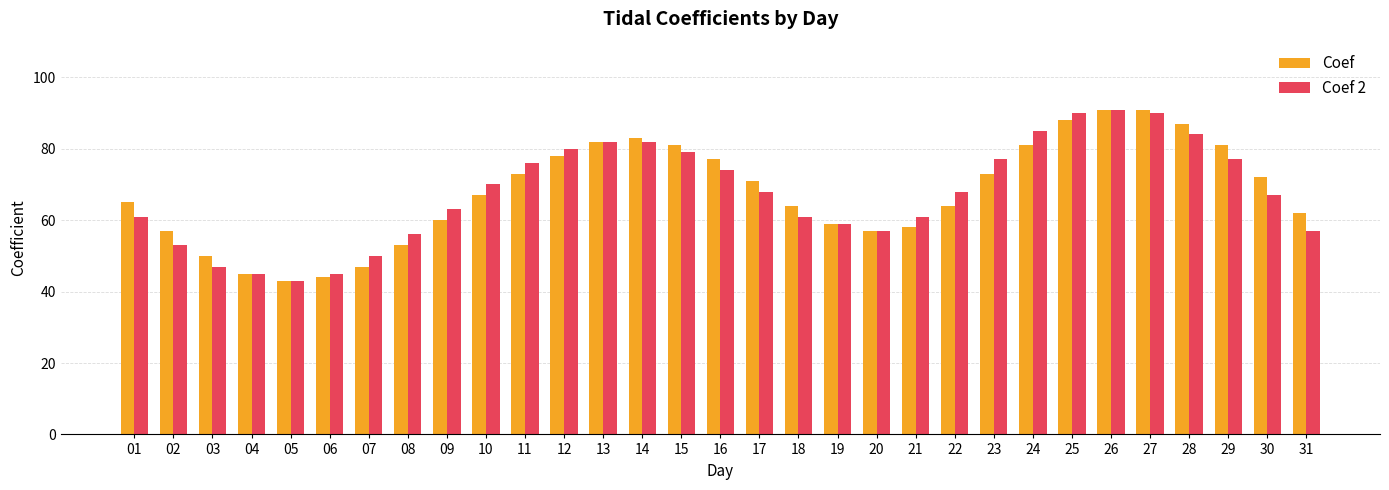

Reading left to right, what are all the values shown in this chart?

Coef: 01=65	02=57	03=50	04=45	05=43	06=44	07=47	08=53	09=60	10=67	11=73	12=78	13=82	14=83	15=81	16=77	17=71	18=64	19=59	20=57	21=58	22=64	23=73	24=81	25=88	26=91	27=91	28=87	29=81	30=72	31=62
Coef 2: 01=61	02=53	03=47	04=45	05=43	06=45	07=50	08=56	09=63	10=70	11=76	12=80	13=82	14=82	15=79	16=74	17=68	18=61	19=59	20=57	21=61	22=68	23=77	24=85	25=90	26=91	27=90	28=84	29=77	30=67	31=57